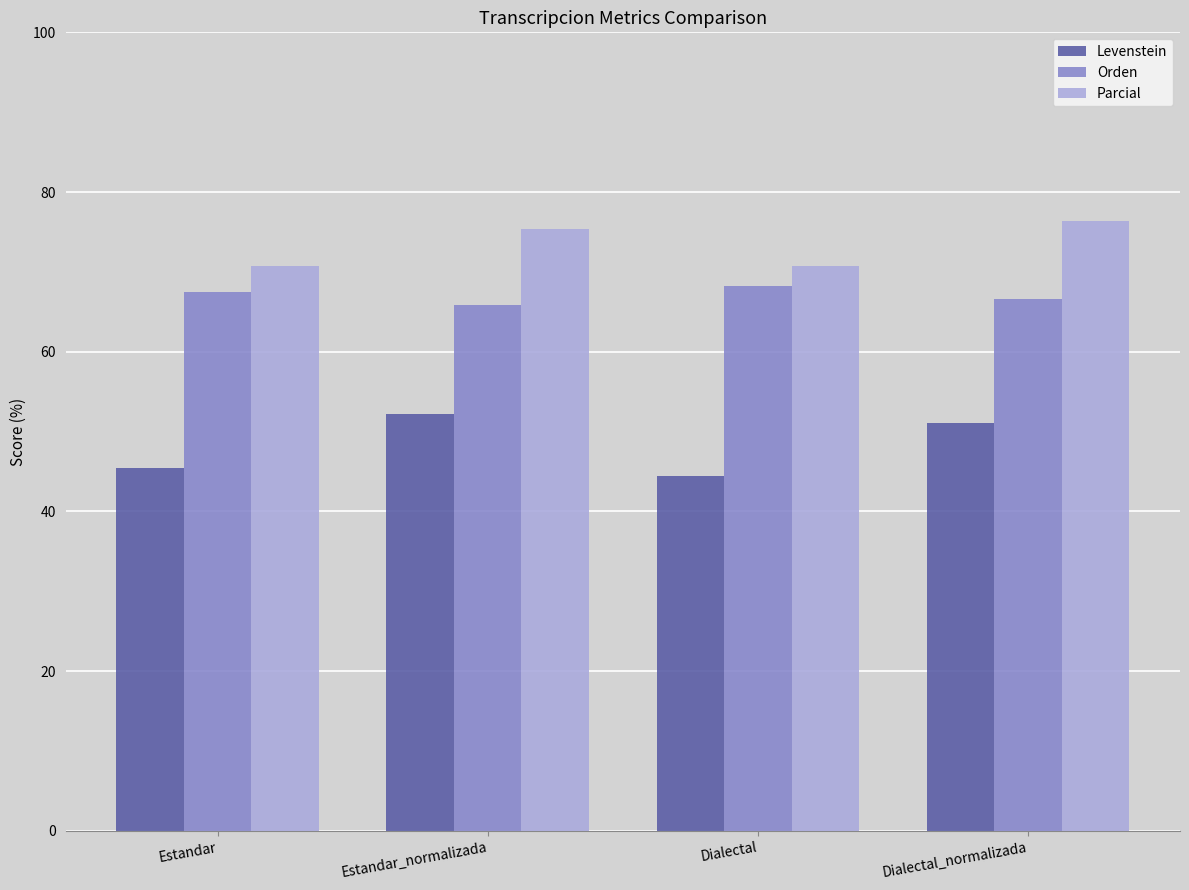

List the labels in order of Orden value, largest first.

Dialectal, Estandar, Dialectal_normalizada, Estandar_normalizada